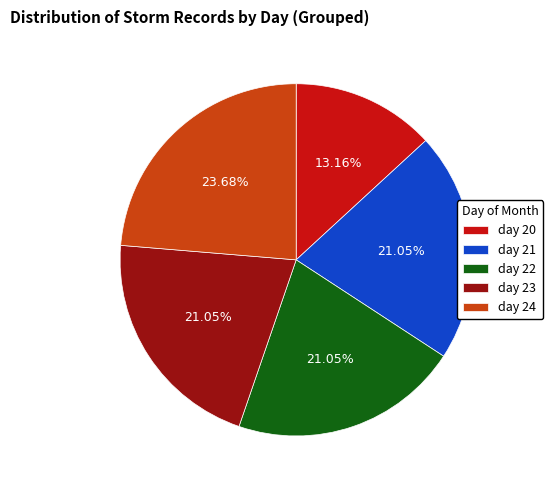

To the nearest percent, what portion does day 20 represent?

13%